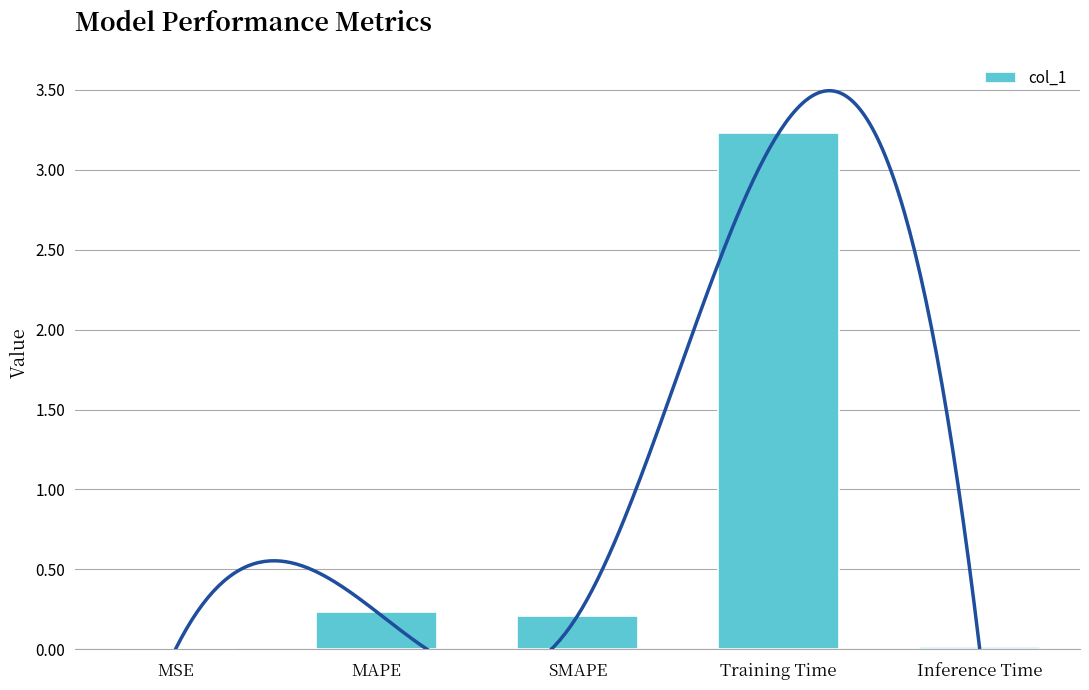

The chart shows a value of 0.0 at Inference Time. True or false?

True